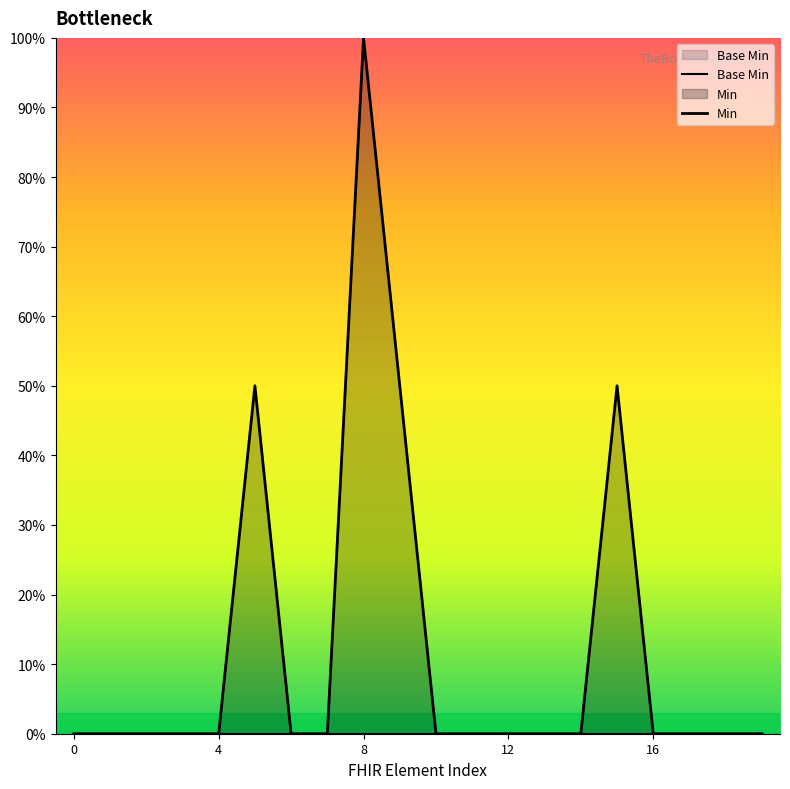

At which category is the sum across all series the highest?

8